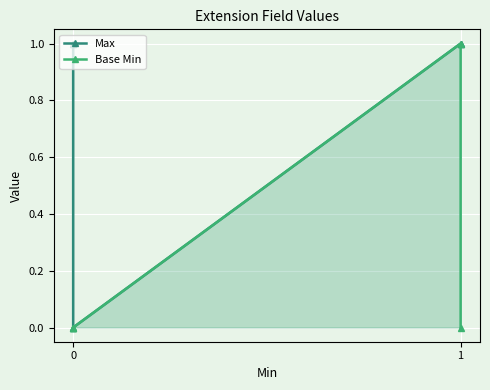

What is the sum of all Max values?

4